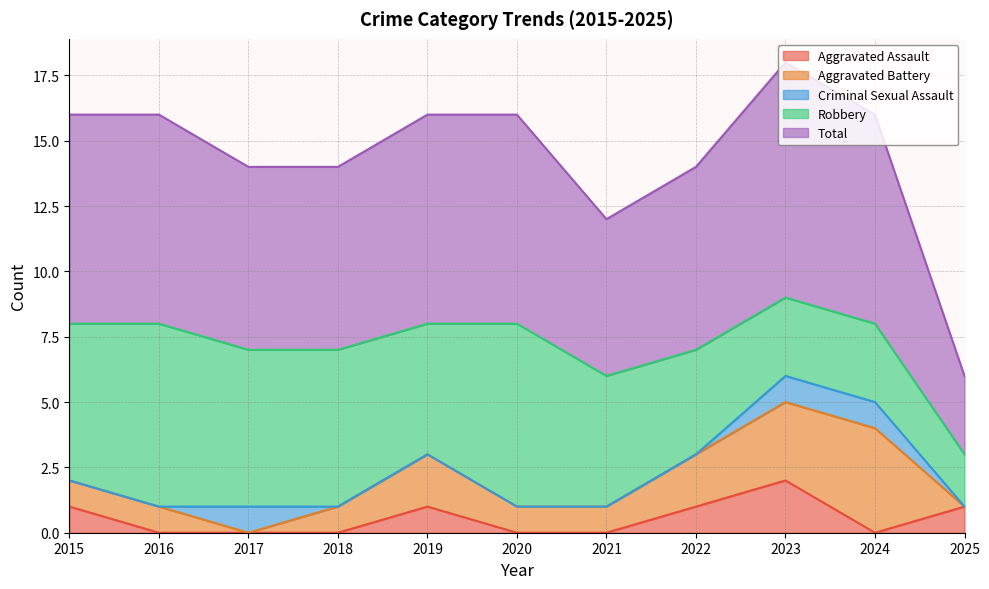

At which category does the chart reach its peak across all series?

2023